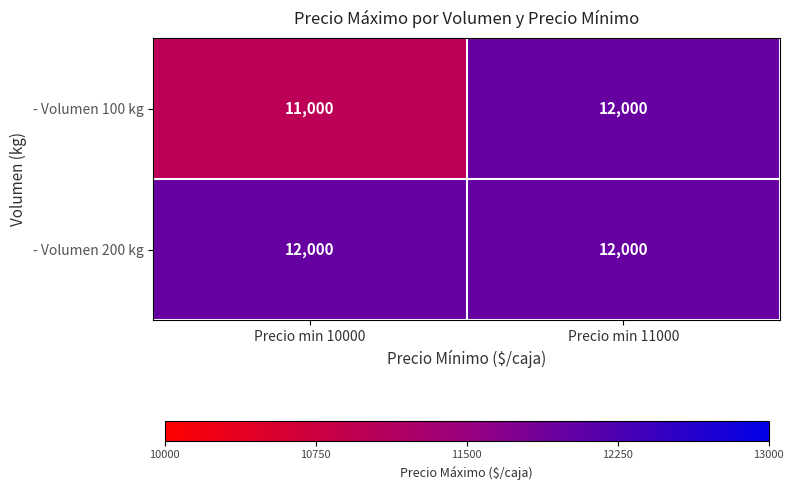

What is the smallest value displayed?

11000